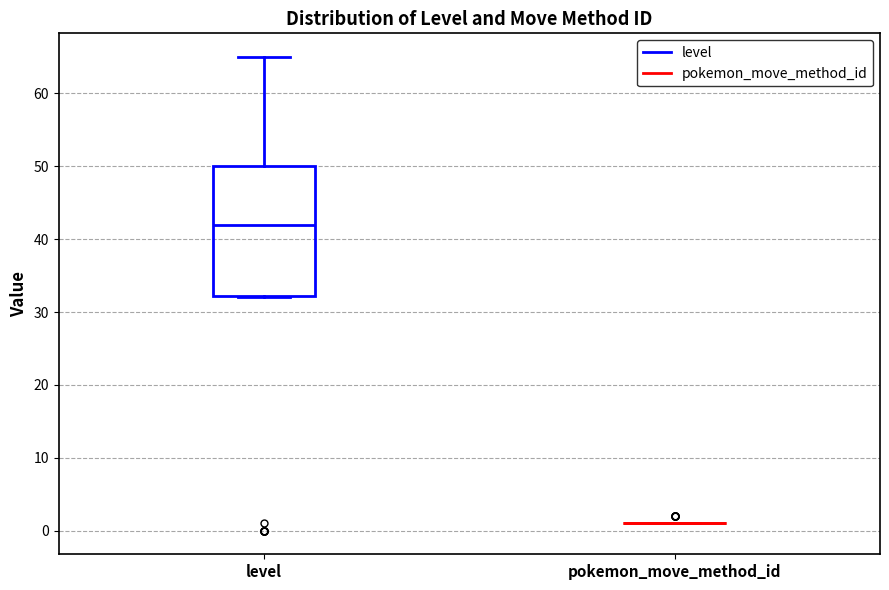

Reading left to right, read every box against the y-axis: the position of its median line, the range the box covers, and the ends of its whiskers. The values are not printed on the chart, so give them approximately, as read against the axis.

level: median 42, box 32 to 50, whiskers 32 to 65
pokemon_move_method_id: box collapsed to a line at 1, whiskers 1 to 1